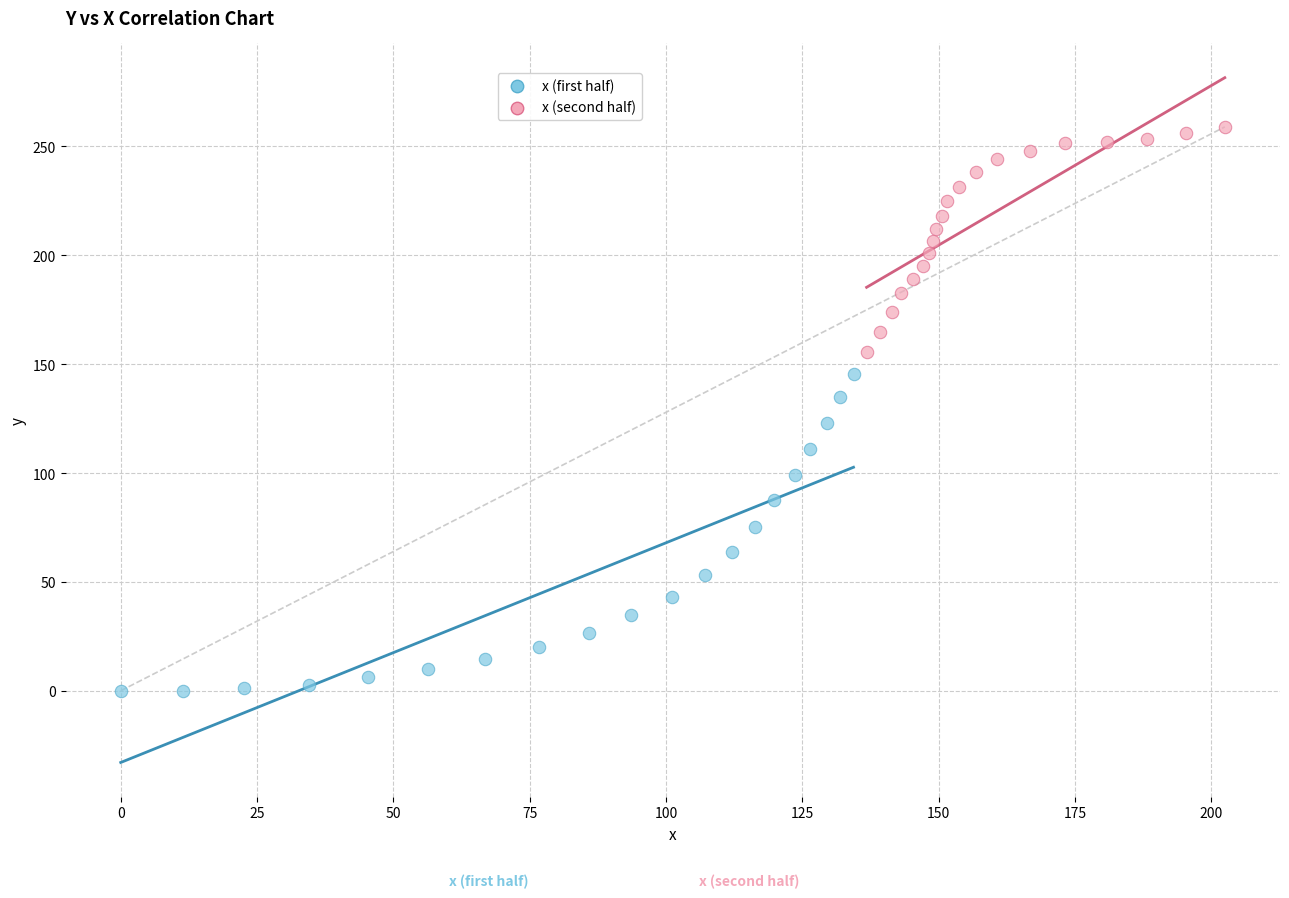

Which series has the widest spread of Y values?

x (first half)